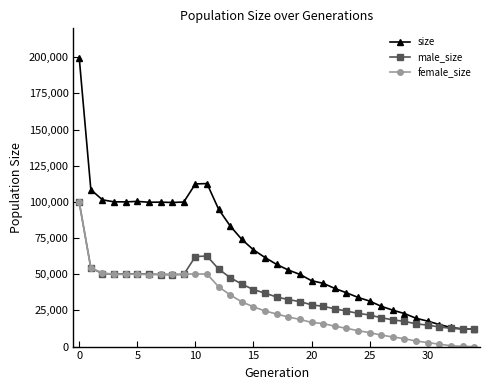

Which series has the largest total across all categories?

size